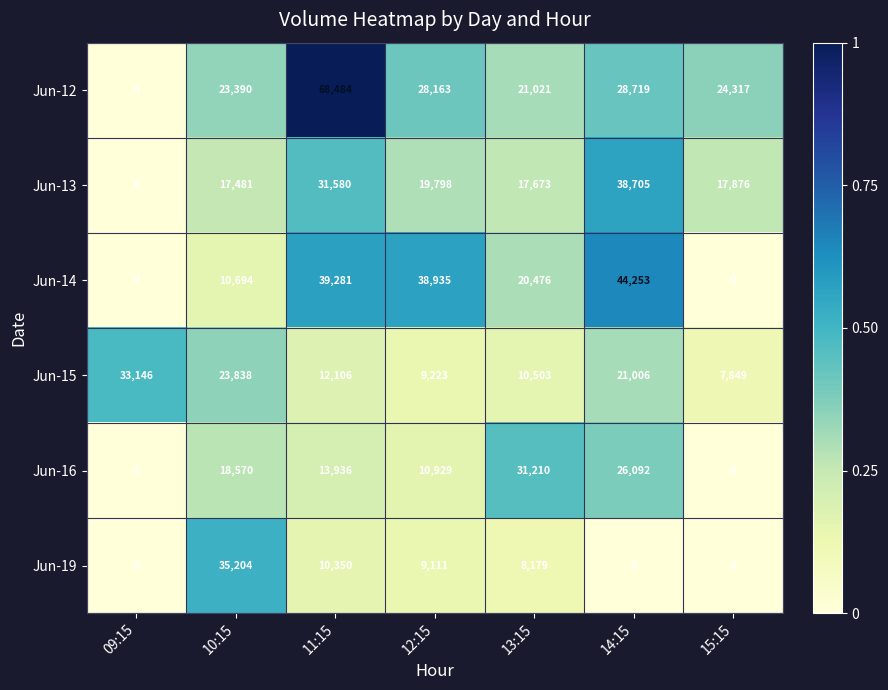

What is the difference between the second highest and second lowest values in the Jun-13 series?

14099